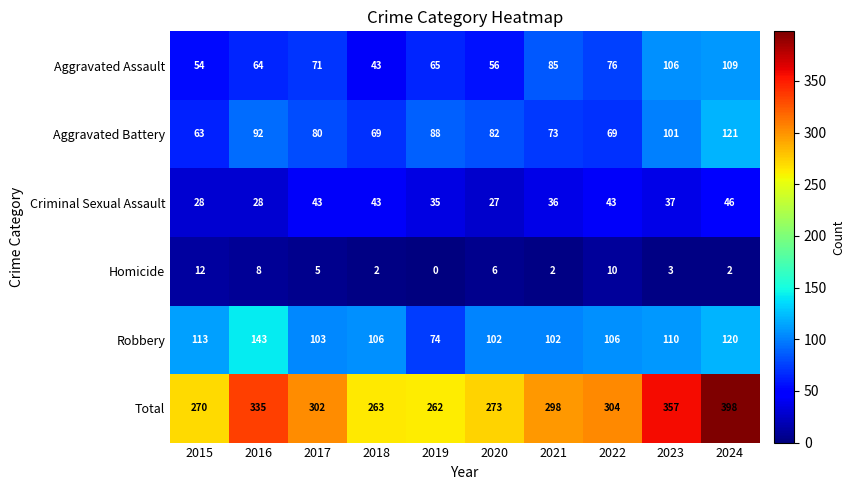

Is it true that Aggravated Assault equals 56 at 2020?

True